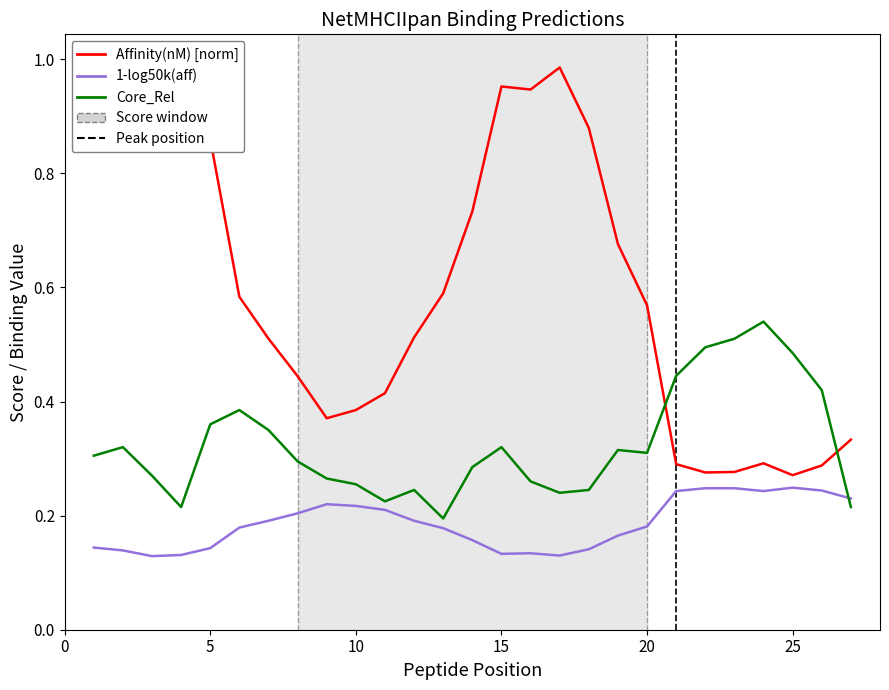

Between 25 and 15, which is larger?

15